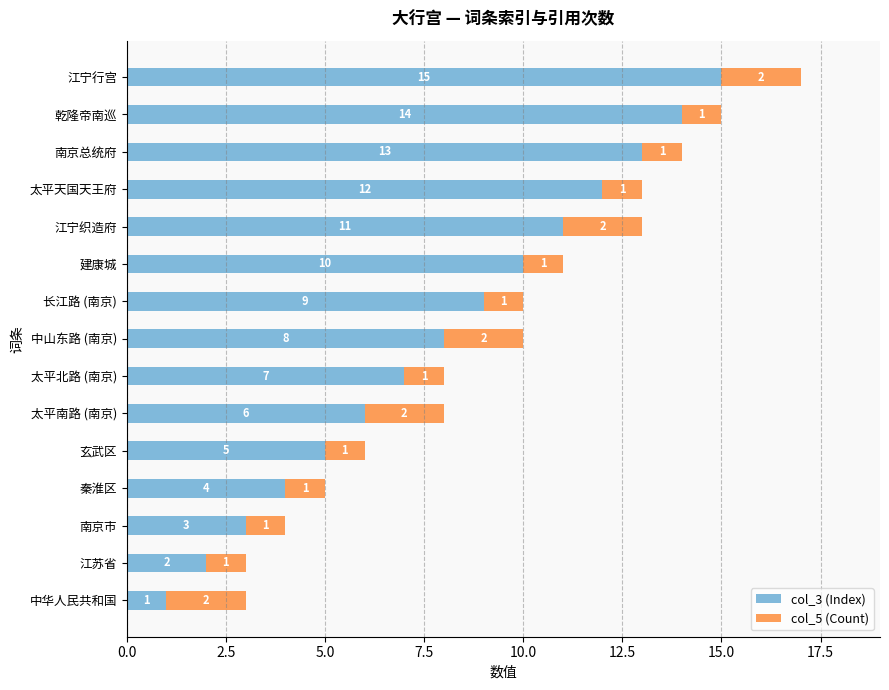

At which label does col_3 (Index) reach its minimum?

中华人民共和国